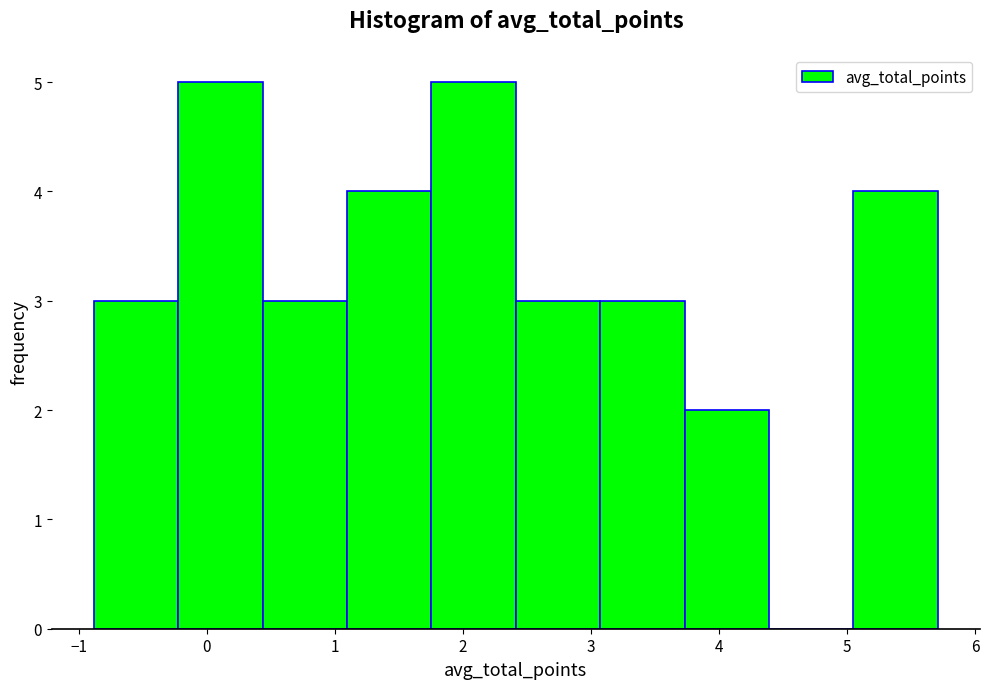

Reading left to right, list every bar in this chart as the range it spans on the x-axis followed by its height. Neither the bar edges nor the heights are printed on the chart, so give them approximately, as read against the axes.

-0.9 to -0.2: 3
-0.2 to 0.4: 5
0.4 to 1.1: 3
1.1 to 1.8: 4
1.8 to 2.4: 5
2.4 to 3.1: 3
3.1 to 3.7: 3
3.7 to 4.4: 2
4.4 to 5.1: 0
5.1 to 5.7: 4